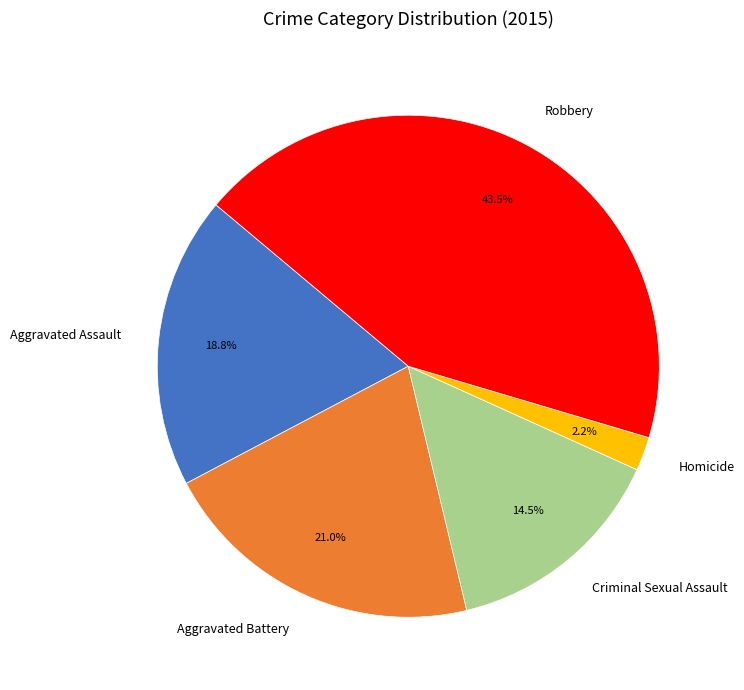

How many slices are in this pie chart?

5